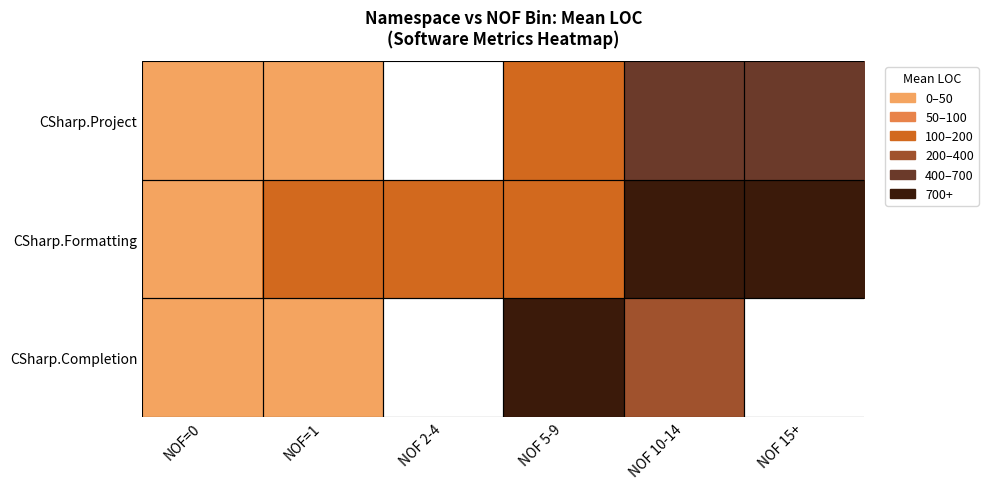

Which series has the widest spread of values?

CSharp.Completion